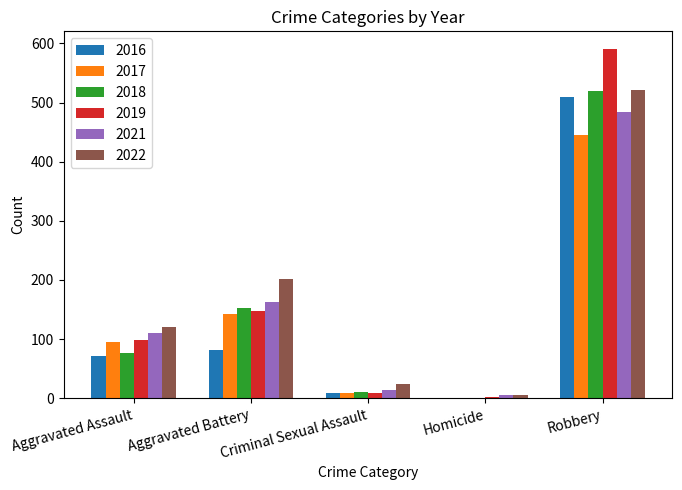

What value does the 2019 series have at Criminal Sexual Assault?

8